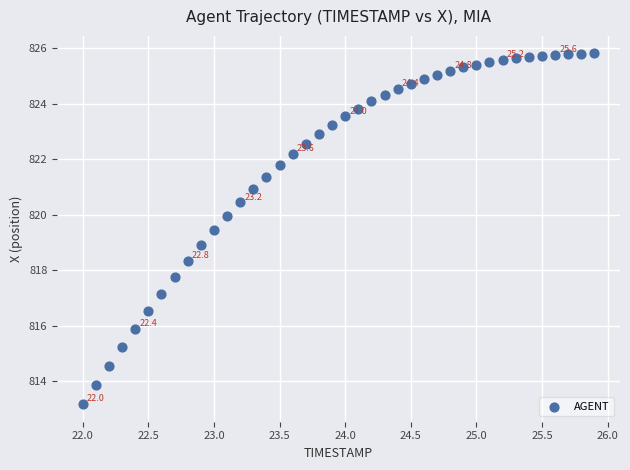

What is the range of Y values (max minus min)?

12.6